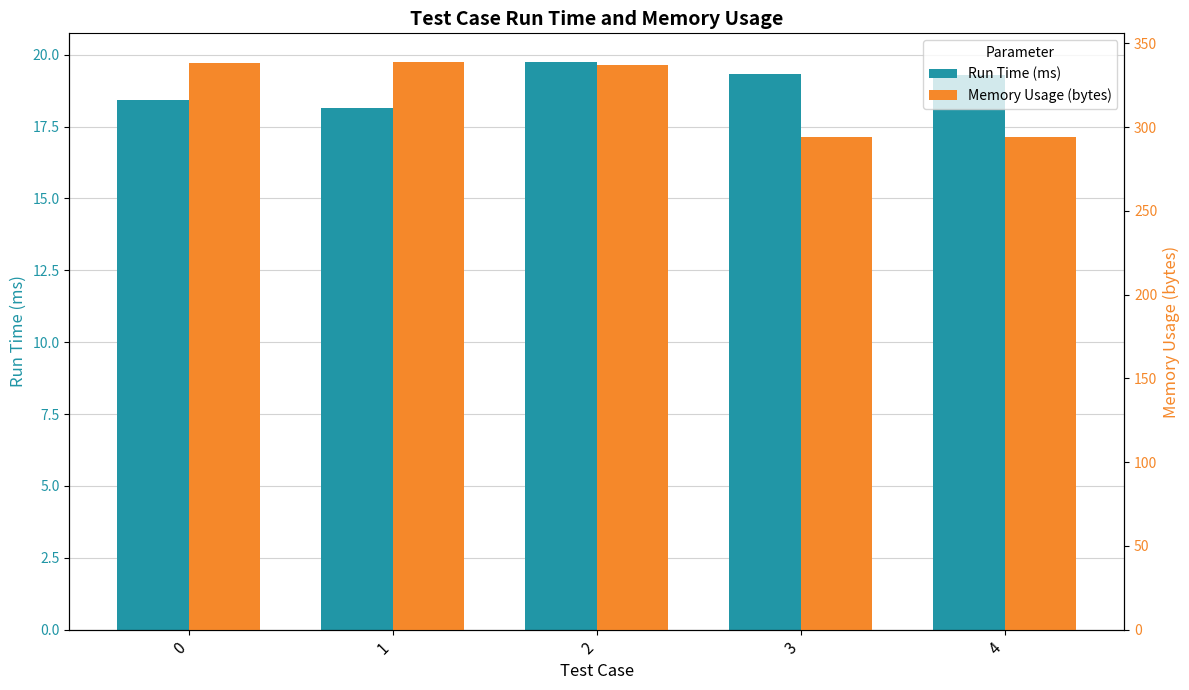

What is the sum of all Run Time (ms) values?

95.0